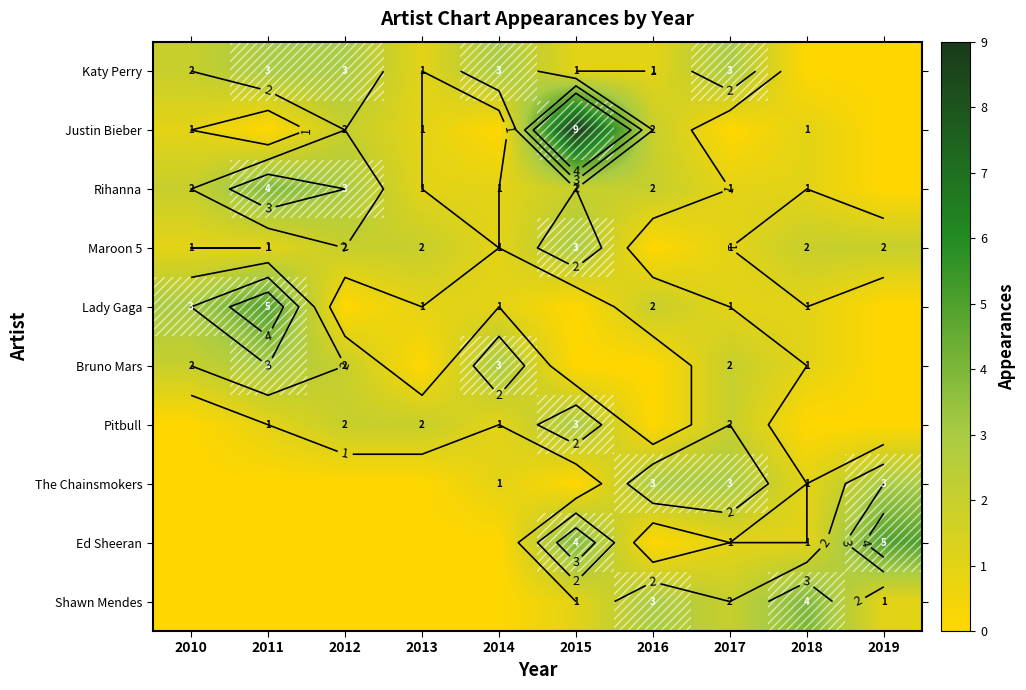

How many categories are shown in the chart?

10